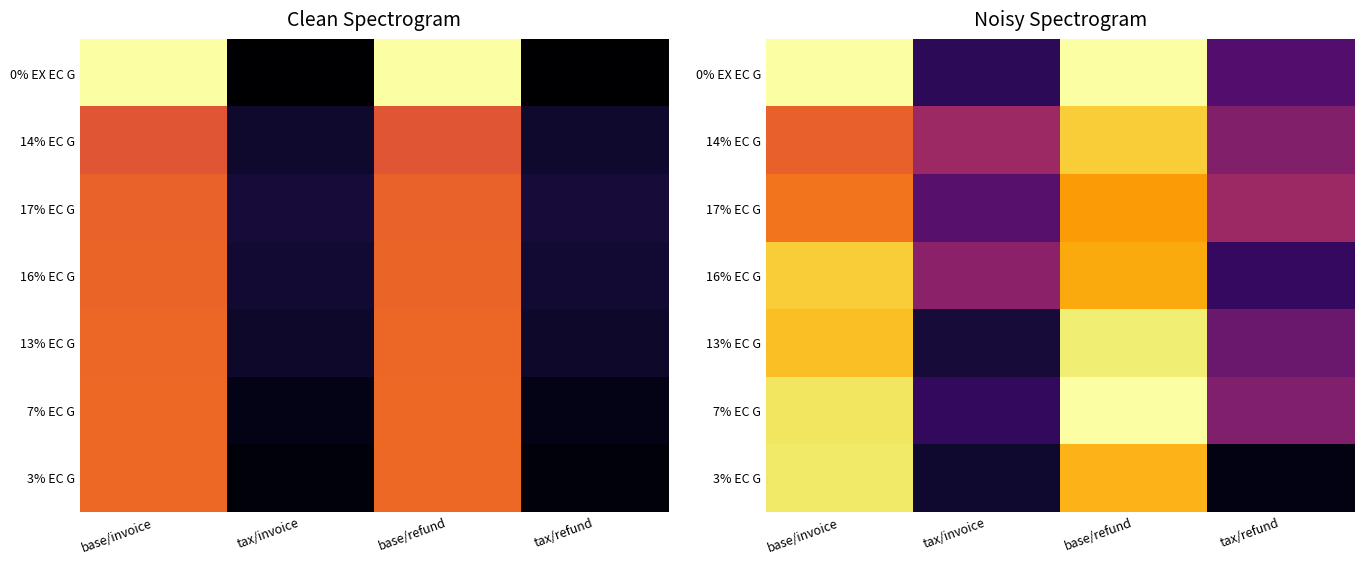

What is the total value across all series at tax/refund?

1.9